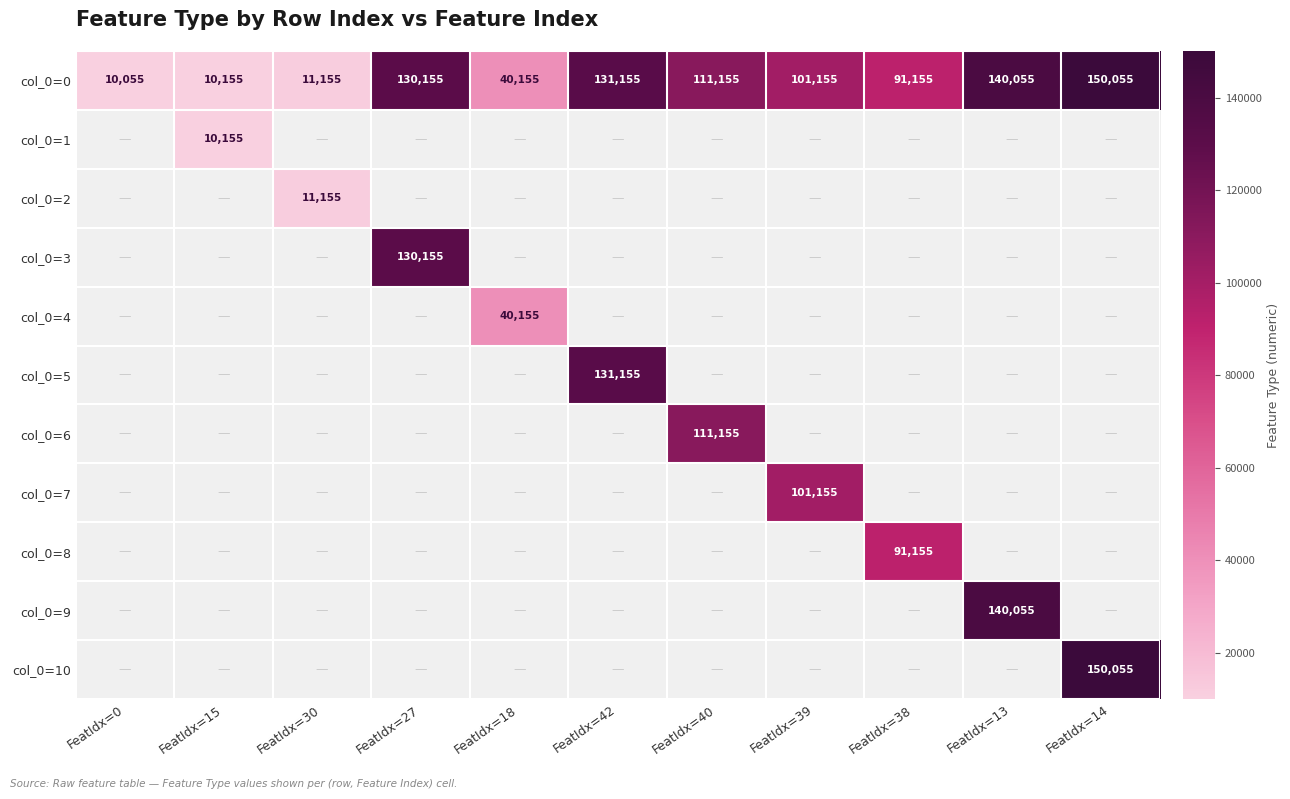

What is the highest value of the col_0=0 series?

150055